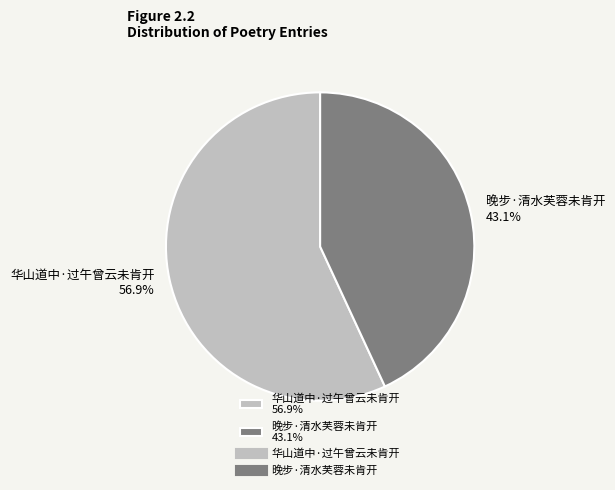

Is it true that 晚步·清水芙蓉未肯开 is 56% of the pie?

False